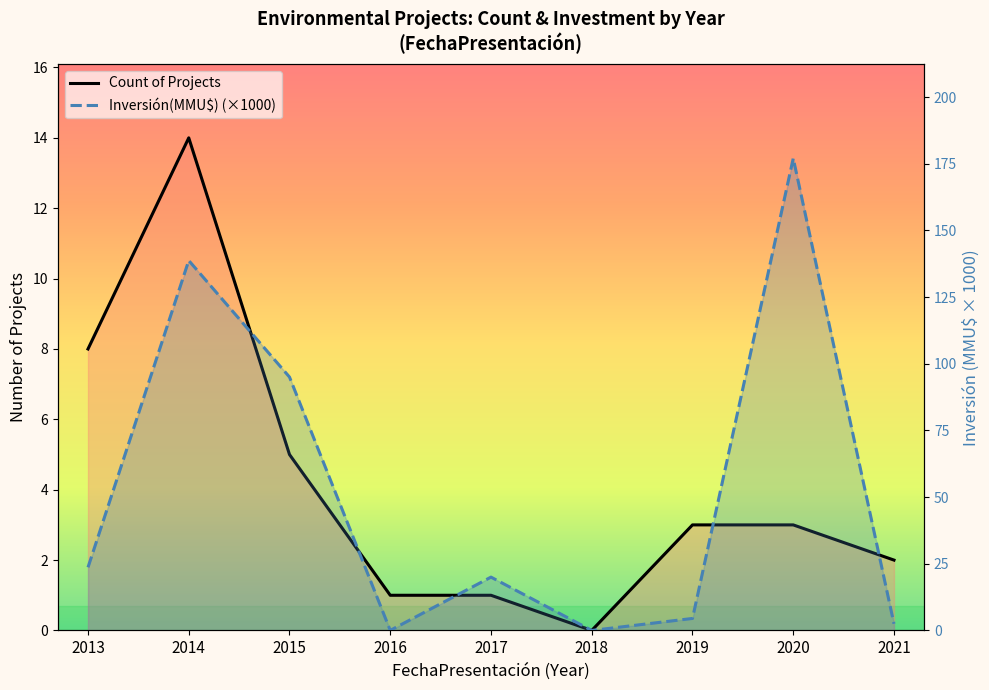

What is the average value of the Count series?

4.1